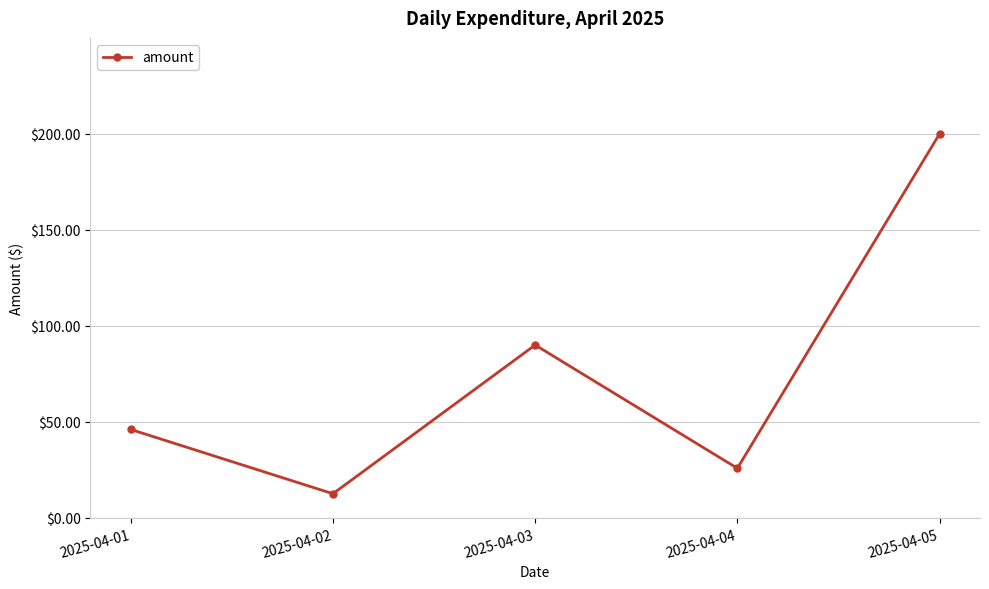

Does the chart display data point markers on the line(s)?

Yes